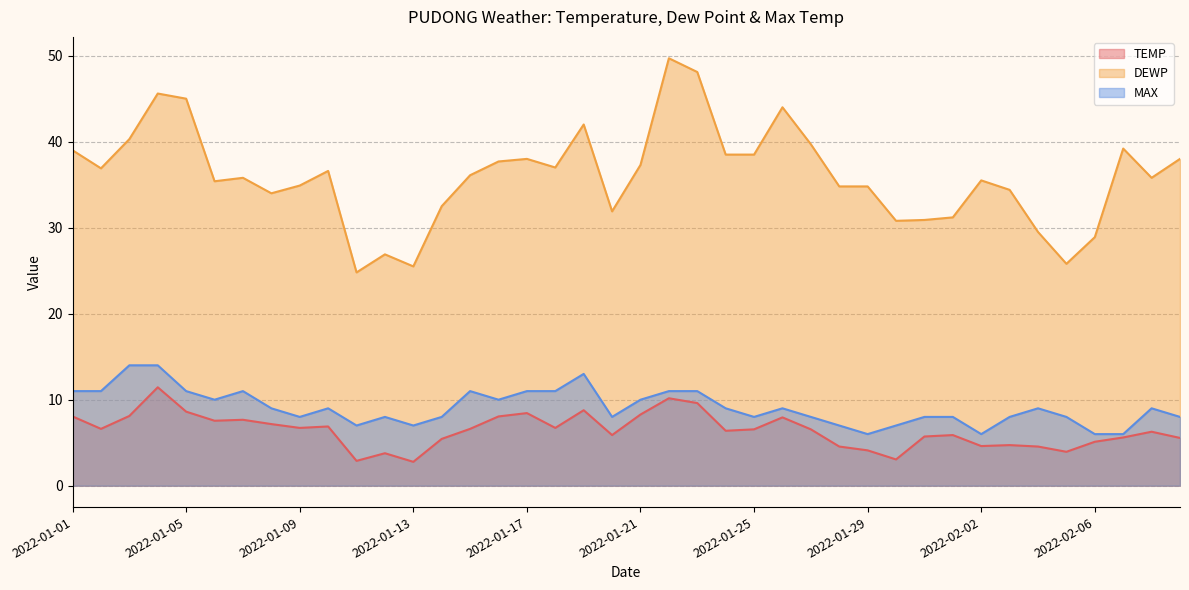

The value of MAX at 2022-02-04 is 9.0. True or false?

True